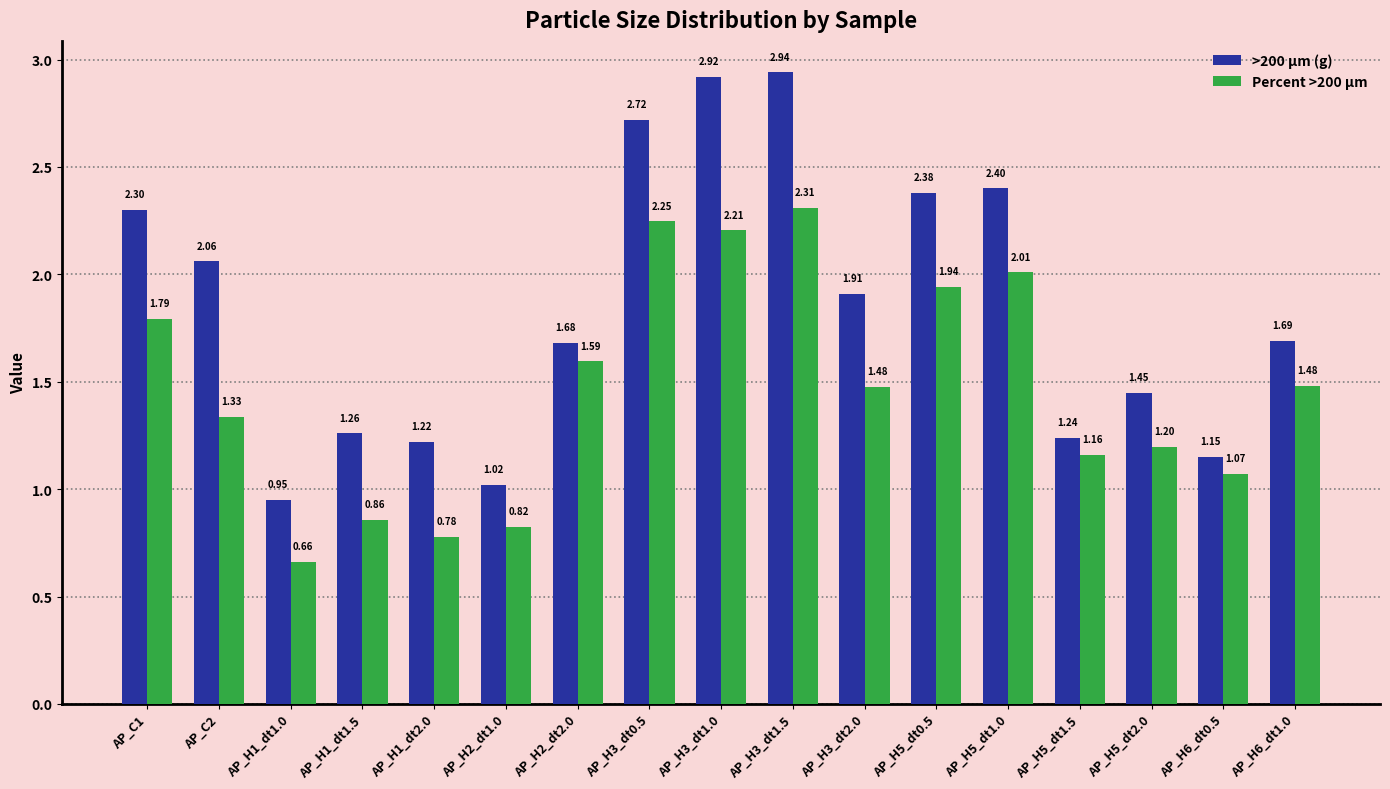

What is the total value across all series at AP_H5_dt1.5?

2.4